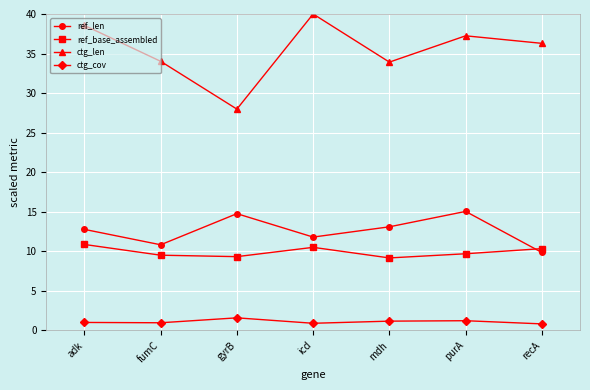

Between fumC and mdh, which series saw the biggest shift?

ref_len